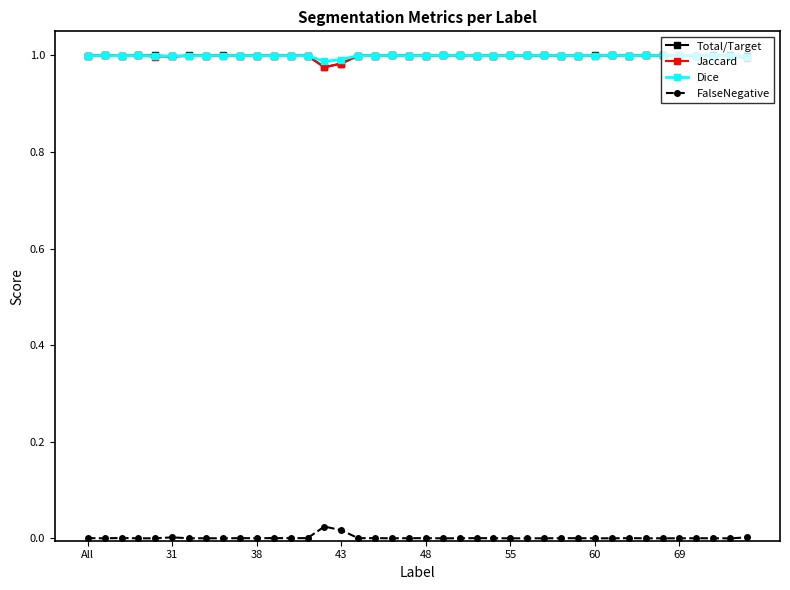

True or false: FalseNegative and Jaccard intersect in this chart.

False